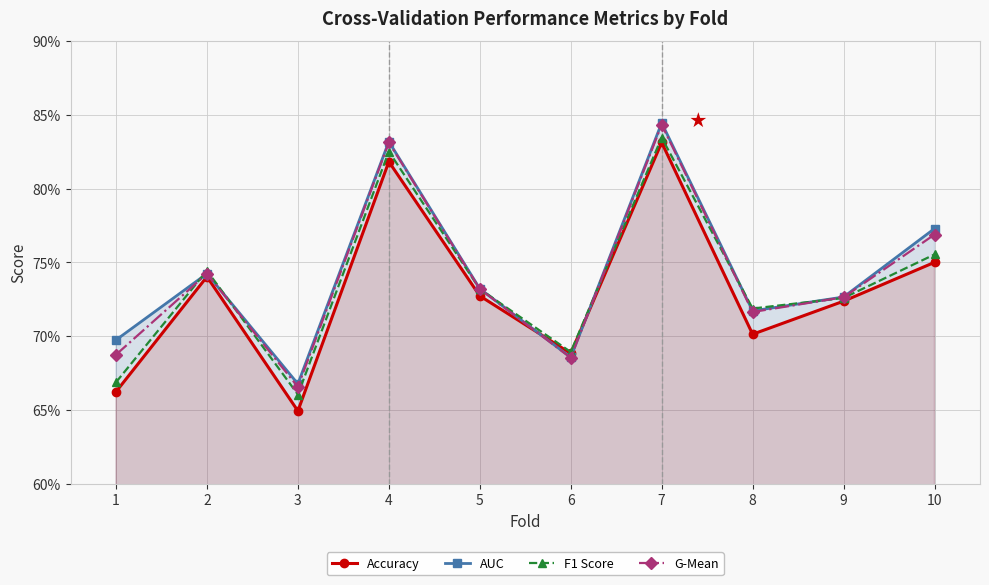

List the labels in order of AUC value, largest first.

7, 4, 10, 2, 5, 9, 8, 1, 6, 3